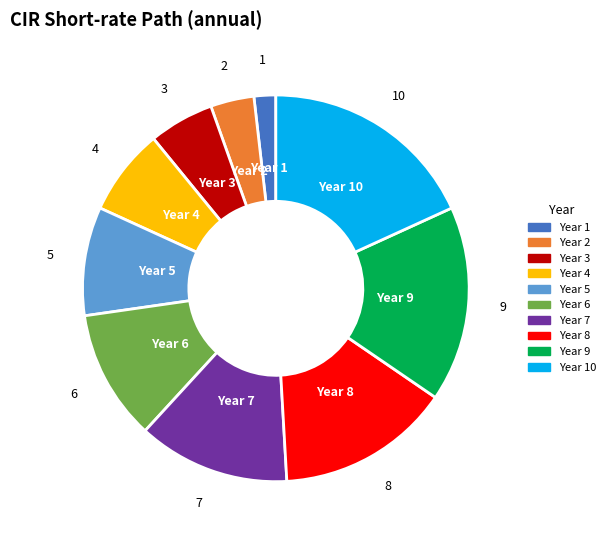

What is the ratio of the value at Year 9 to the value at Year 7?

1.3